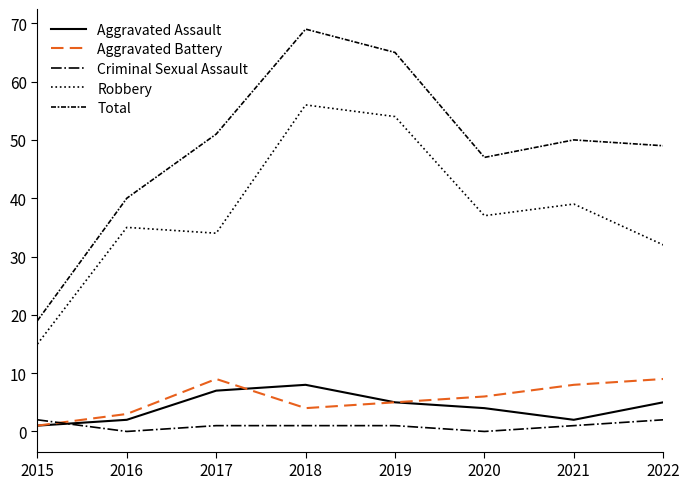

List the series in order of their peak value, lowest first.

Criminal Sexual Assault, Aggravated Assault, Aggravated Battery, Robbery, Total